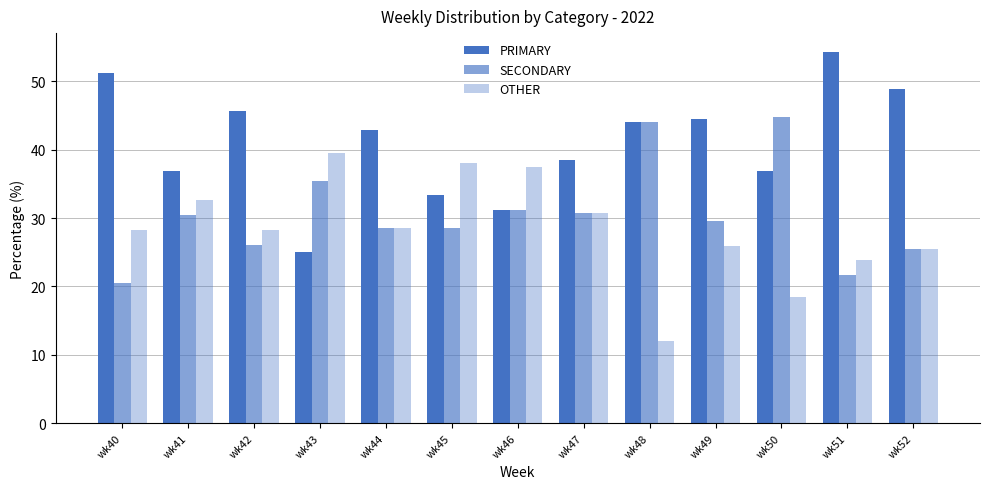

What is the sum of all OTHER values?

369.4